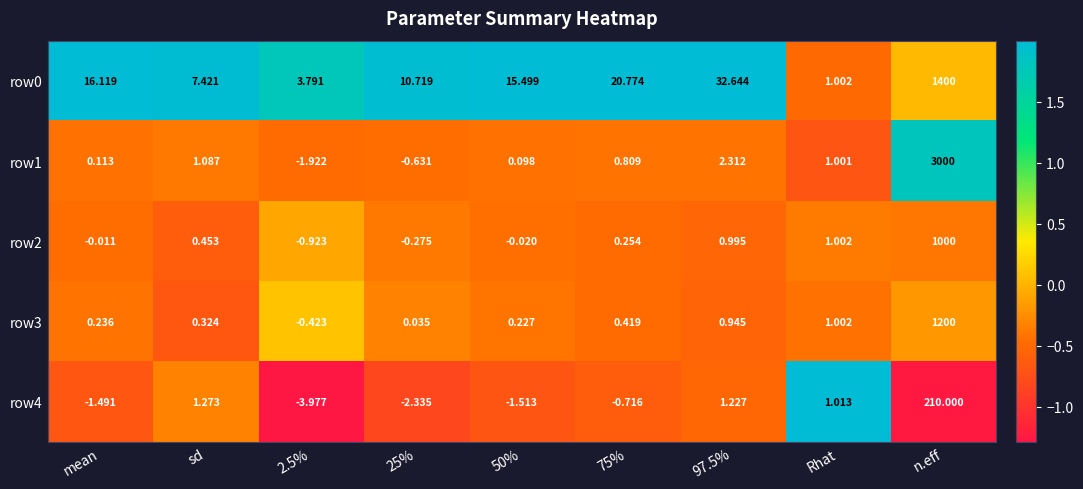

At which category is the sum across all series the highest?

n.eff